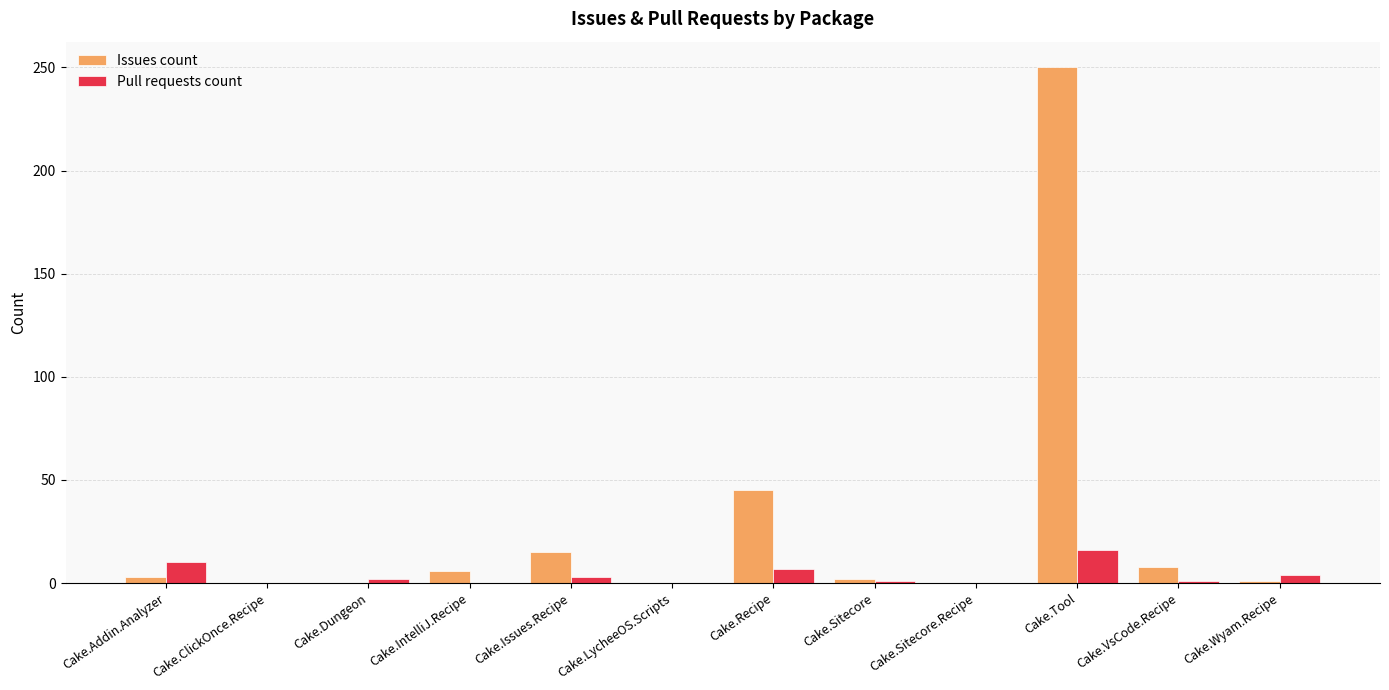

Between Cake.LycheeOS.Scripts and Cake.Tool, which series saw the biggest shift?

Issues count